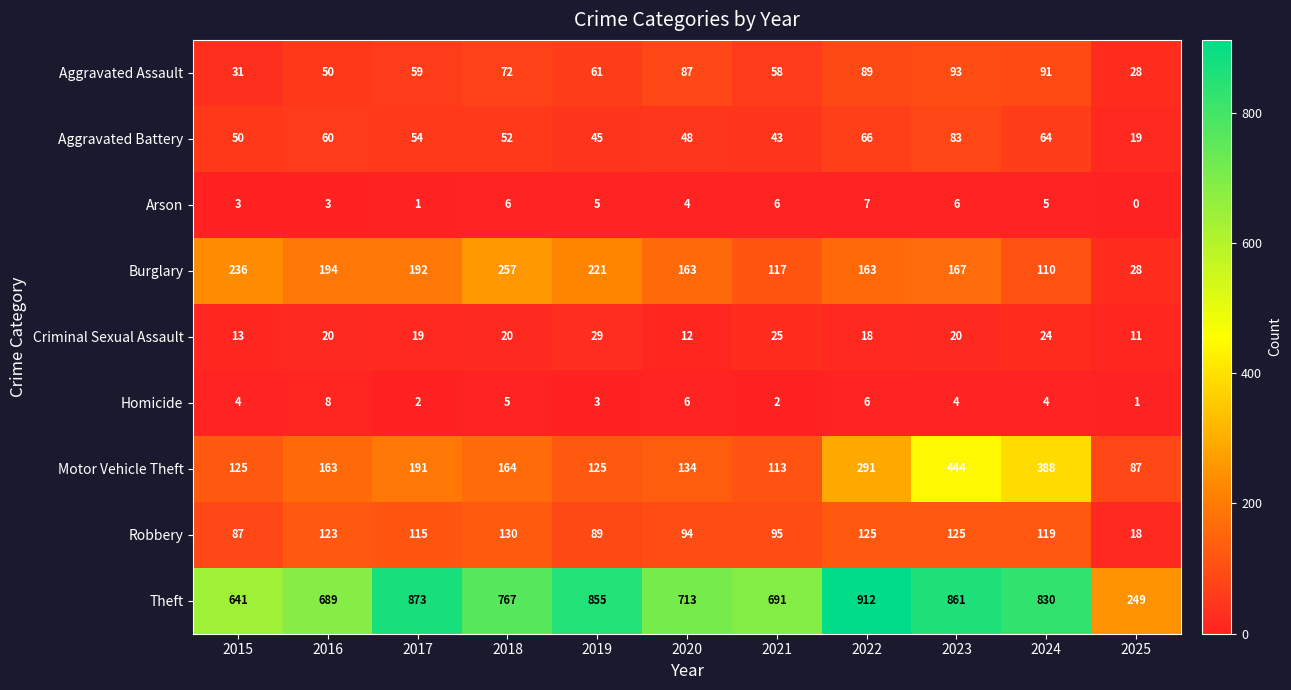

Rank the series at 2019 from highest to lowest value.

Theft, Burglary, Motor Vehicle Theft, Robbery, Aggravated Assault, Aggravated Battery, Criminal Sexual Assault, Arson, Homicide